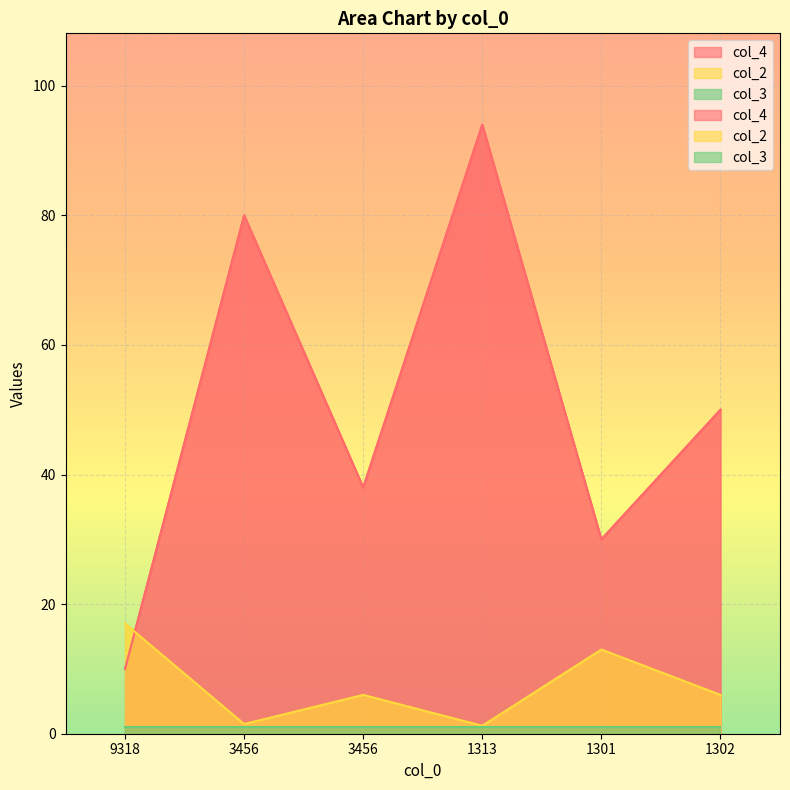

At which label does col_2 first exceed 5?

9318